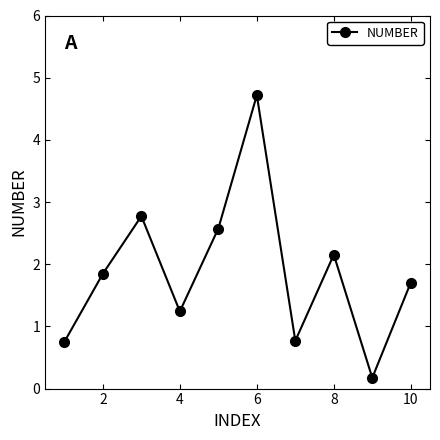

How many data points does each series have?

10